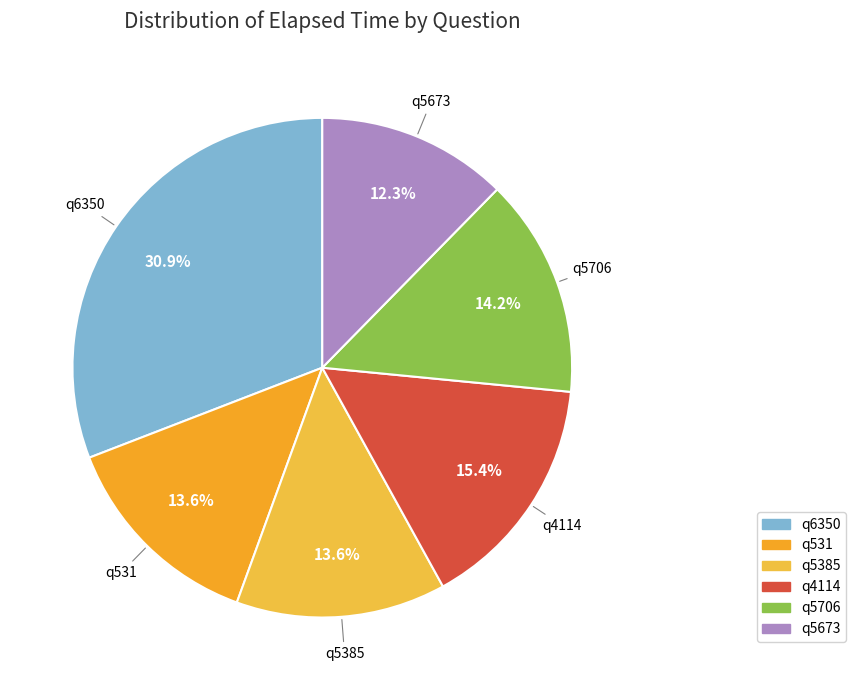

To the nearest percent, what is the average slice percentage?

17%